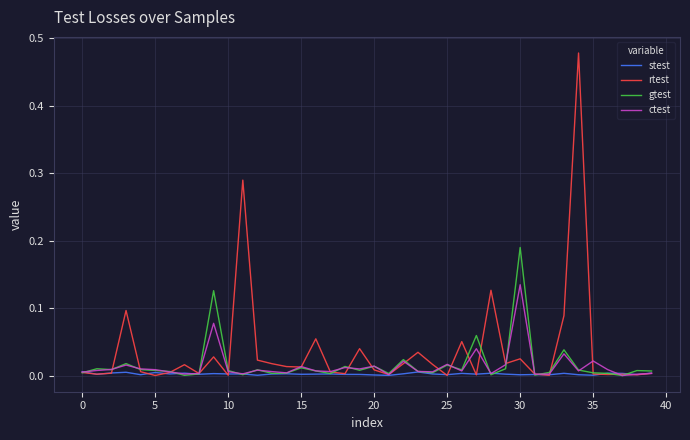

Which series has the largest range (max minus min)?

rtest